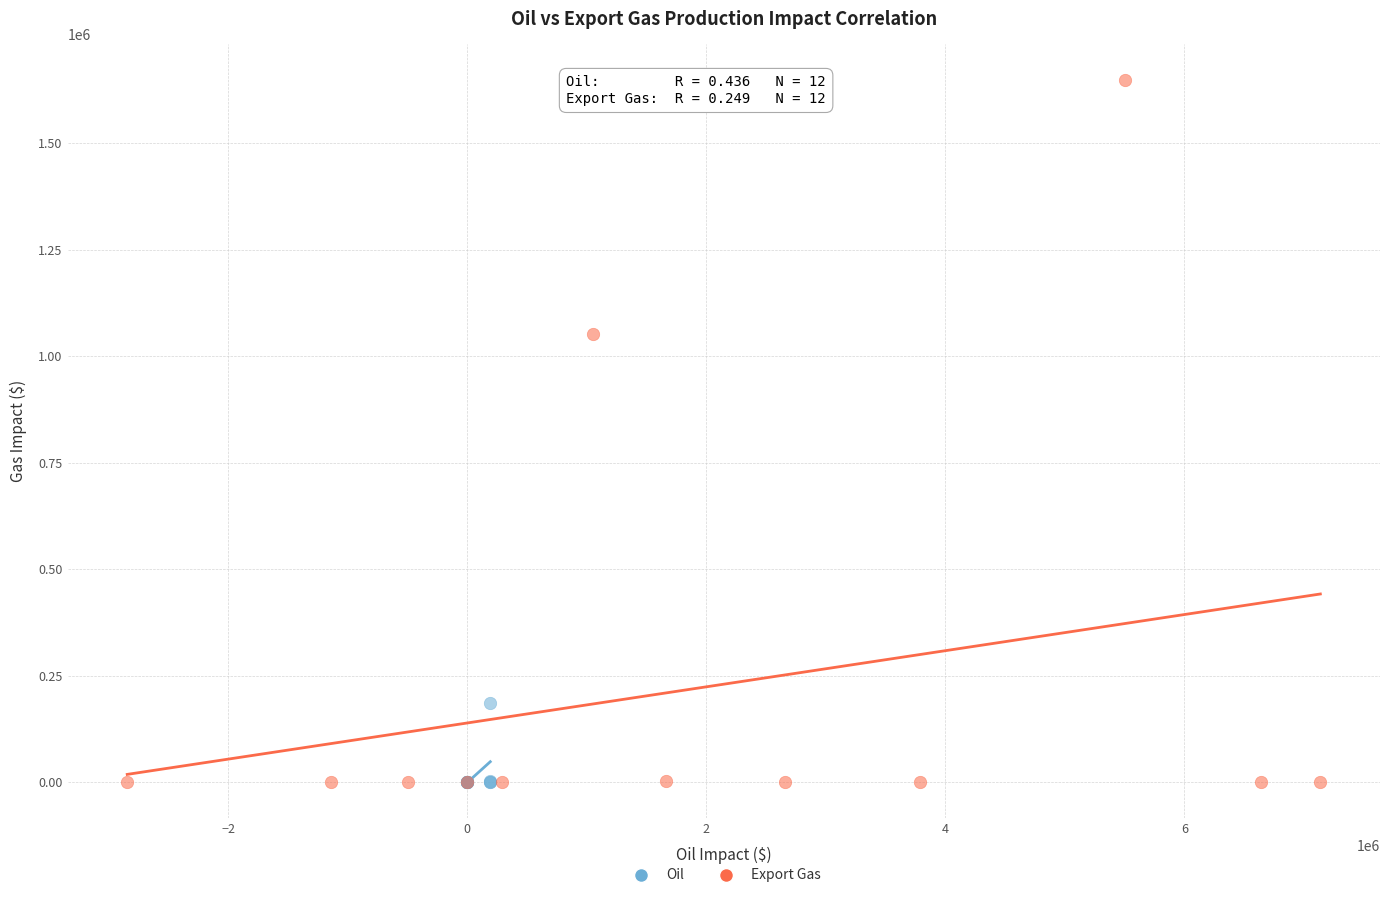

What are all the series names shown in the legend?

Oil, Export Gas